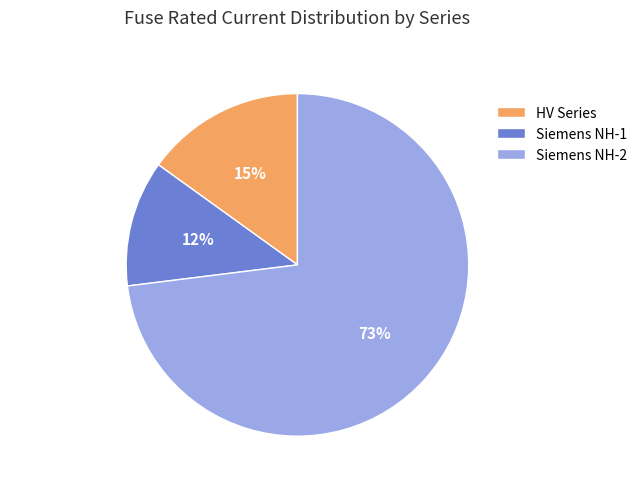

To the nearest percent, what portion does Siemens NH-2 represent?

73%